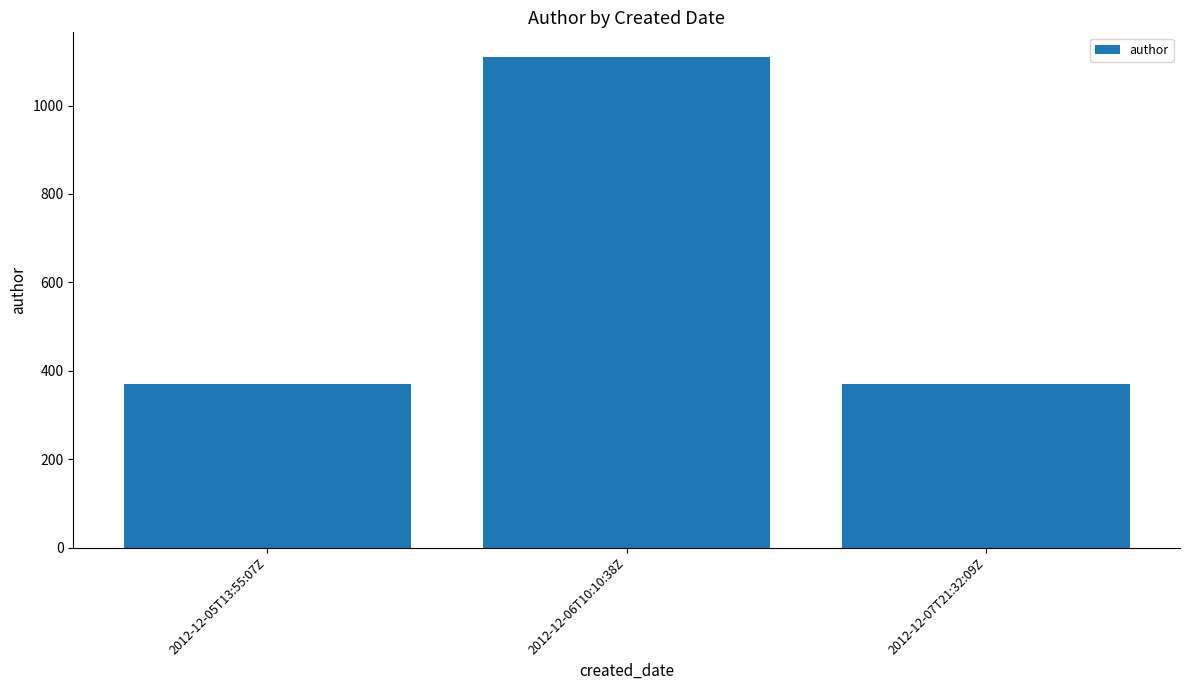

Approximately how many times larger is the value at 2012-12-06T10:10:38Z compared to 2012-12-07T21:32:09Z?

3.0